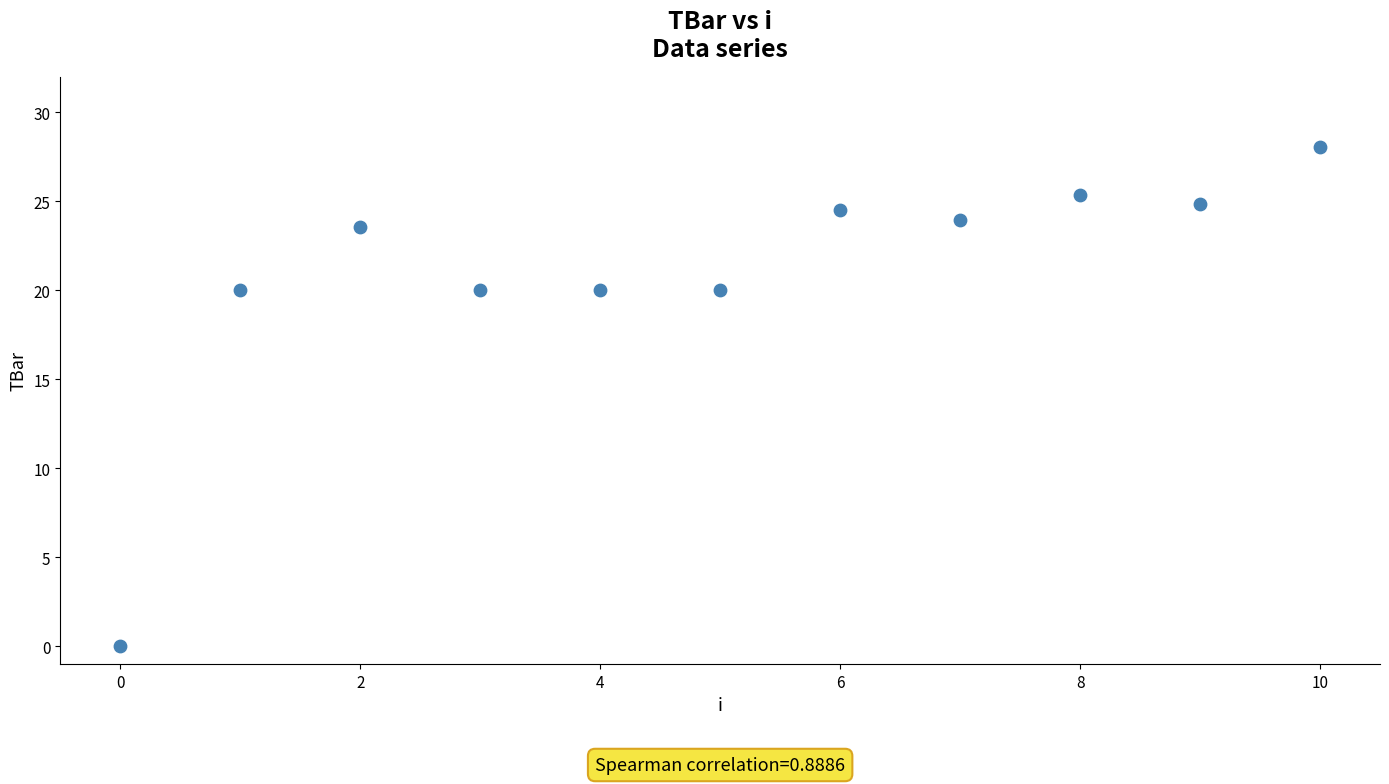

What is the range of Y values (max minus min)?

28.1